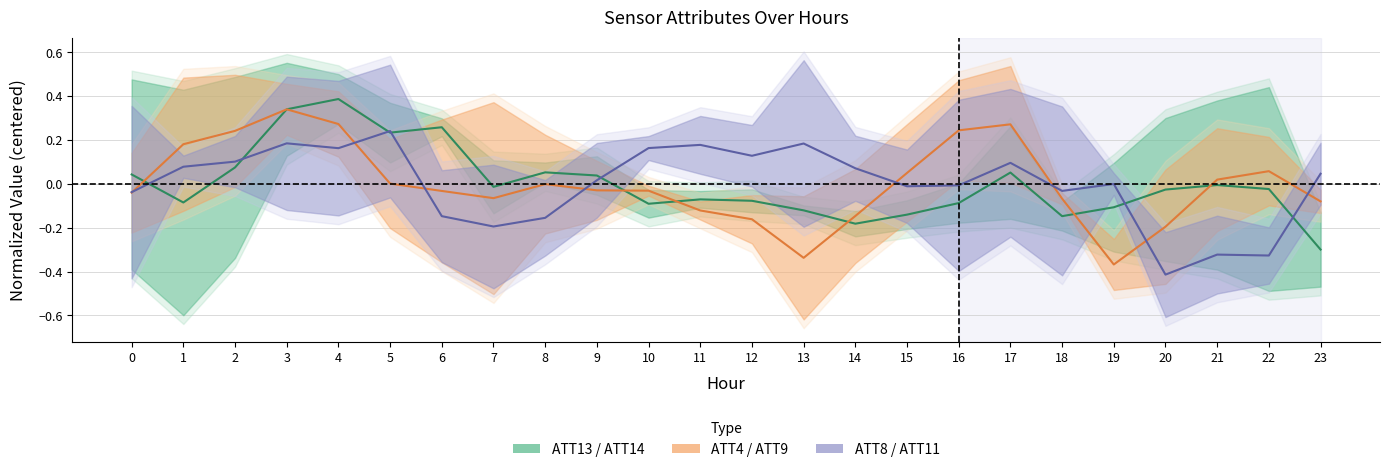

Reading left to right, extract all data points from this chart.

ATT13 / ATT14: 0=0.0	1=-0.1	2=0.1	3=0.3	4=0.4	5=0.2	6=0.3	7=-0.0	8=0.1	9=0.0	10=-0.1	11=-0.1	12=-0.1	13=-0.1	14=-0.2	15=-0.1	16=-0.1	17=0.1	18=-0.1	19=-0.1	20=-0.0	21=-0.0	22=-0.0	23=-0.3
ATT4 / ATT9: 0=-0.0	1=0.2	2=0.2	3=0.3	4=0.3	5=0.0	6=-0.0	7=-0.1	8=-0.0	9=-0.0	10=-0.0	11=-0.1	12=-0.2	13=-0.3	14=-0.1	15=0.0	16=0.2	17=0.3	18=-0.1	19=-0.4	20=-0.2	21=0.0	22=0.1	23=-0.1
ATT8 / ATT11: 0=-0.0	1=0.1	2=0.1	3=0.2	4=0.2	5=0.2	6=-0.1	7=-0.2	8=-0.2	9=0.0	10=0.2	11=0.2	12=0.1	13=0.2	14=0.1	15=-0.0	16=-0.0	17=0.1	18=-0.0	19=-0.0	20=-0.4	21=-0.3	22=-0.3	23=0.0